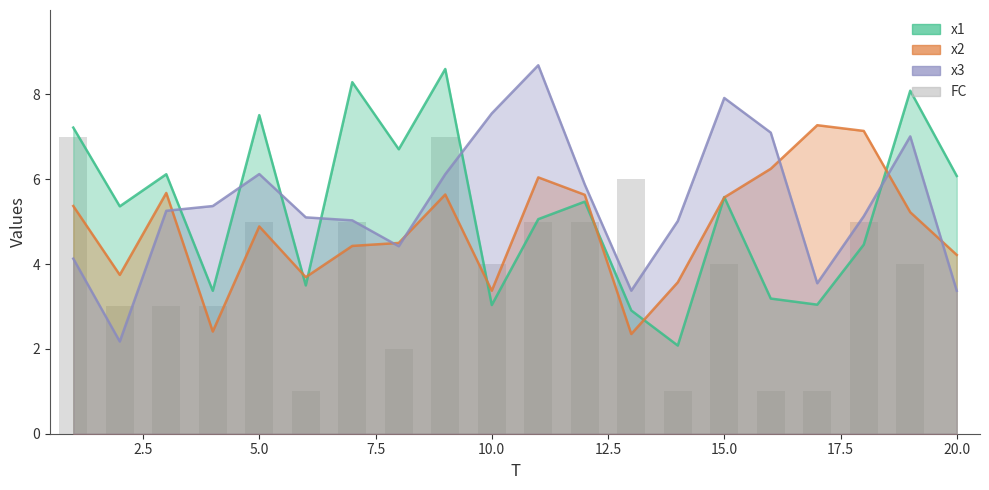

What is the difference between the maximum and second lowest values?

6